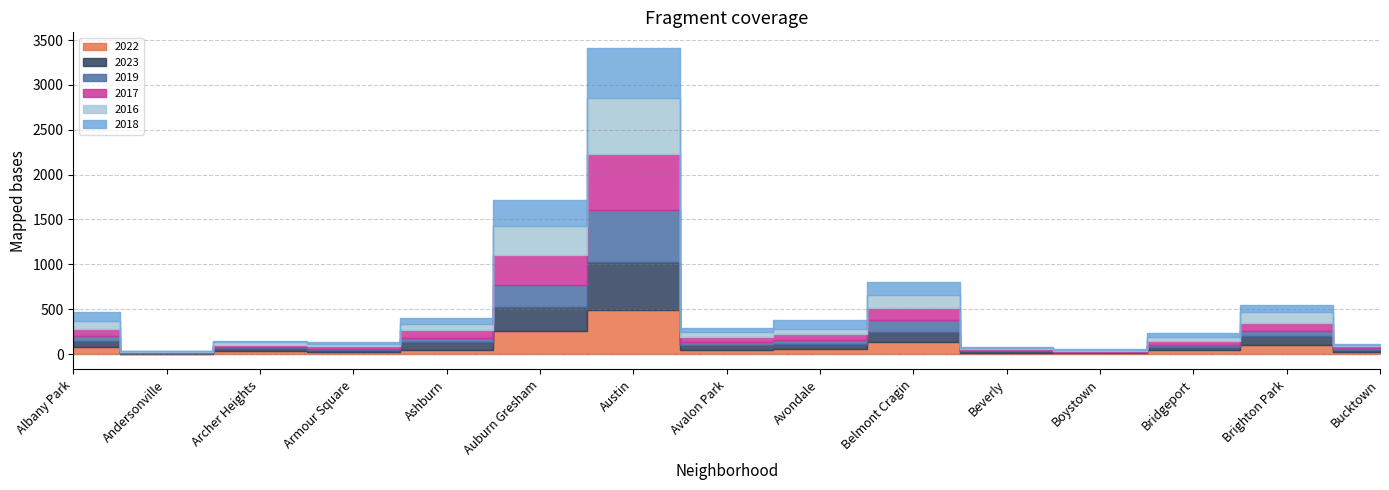

How many categories are shown in the chart?

15